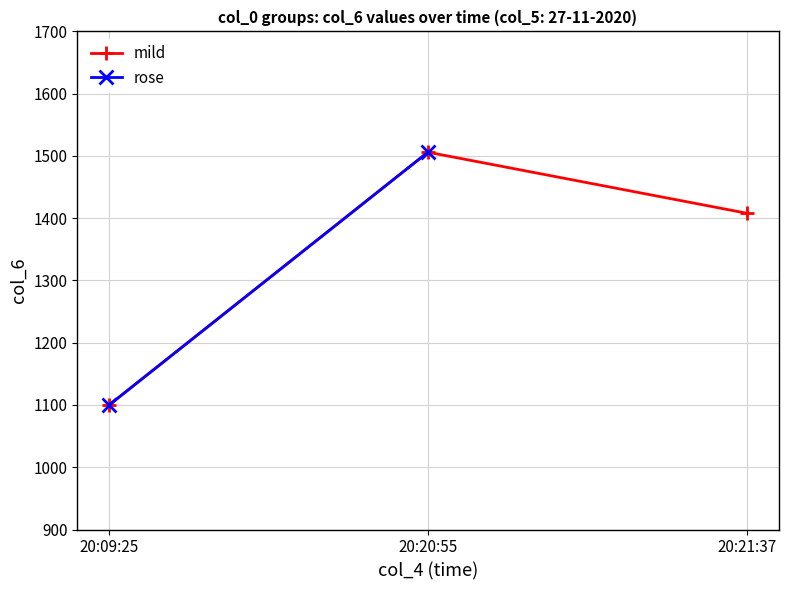

Rank the categories by value from lowest to highest.

20:09:25, 20:21:37, 20:20:55